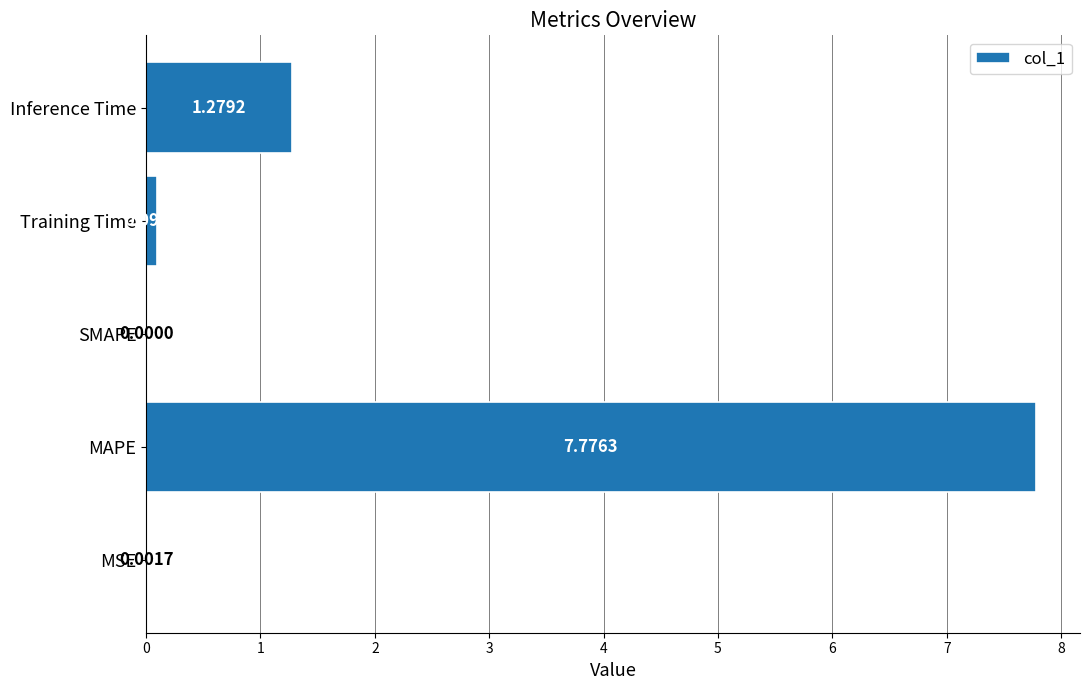

What is the sum of all values?

9.2